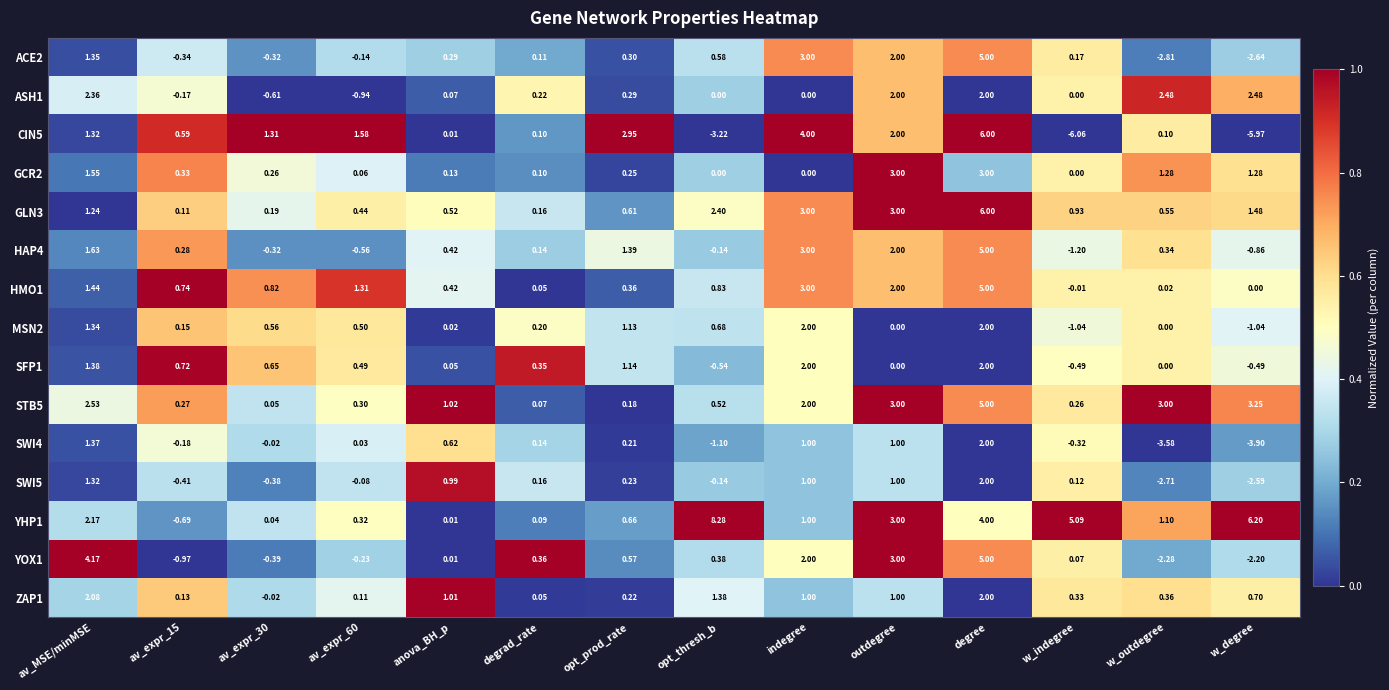

Is the value of SWI4 at av_MSE/minMSE greater than the value of SFP1 at degrad_rate?

Yes